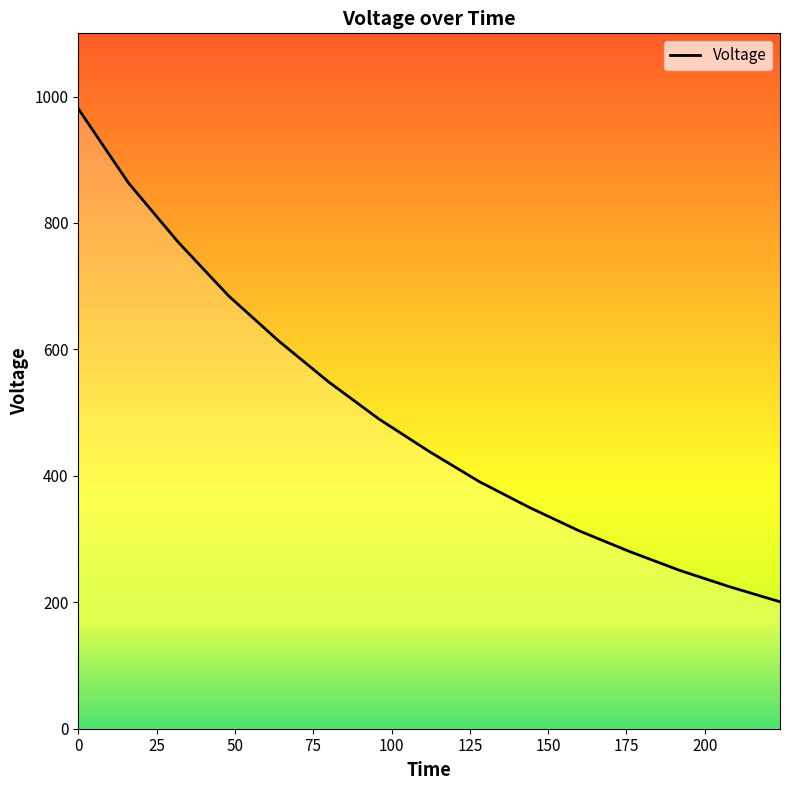

What is the minimum value shown in the chart?

200.8